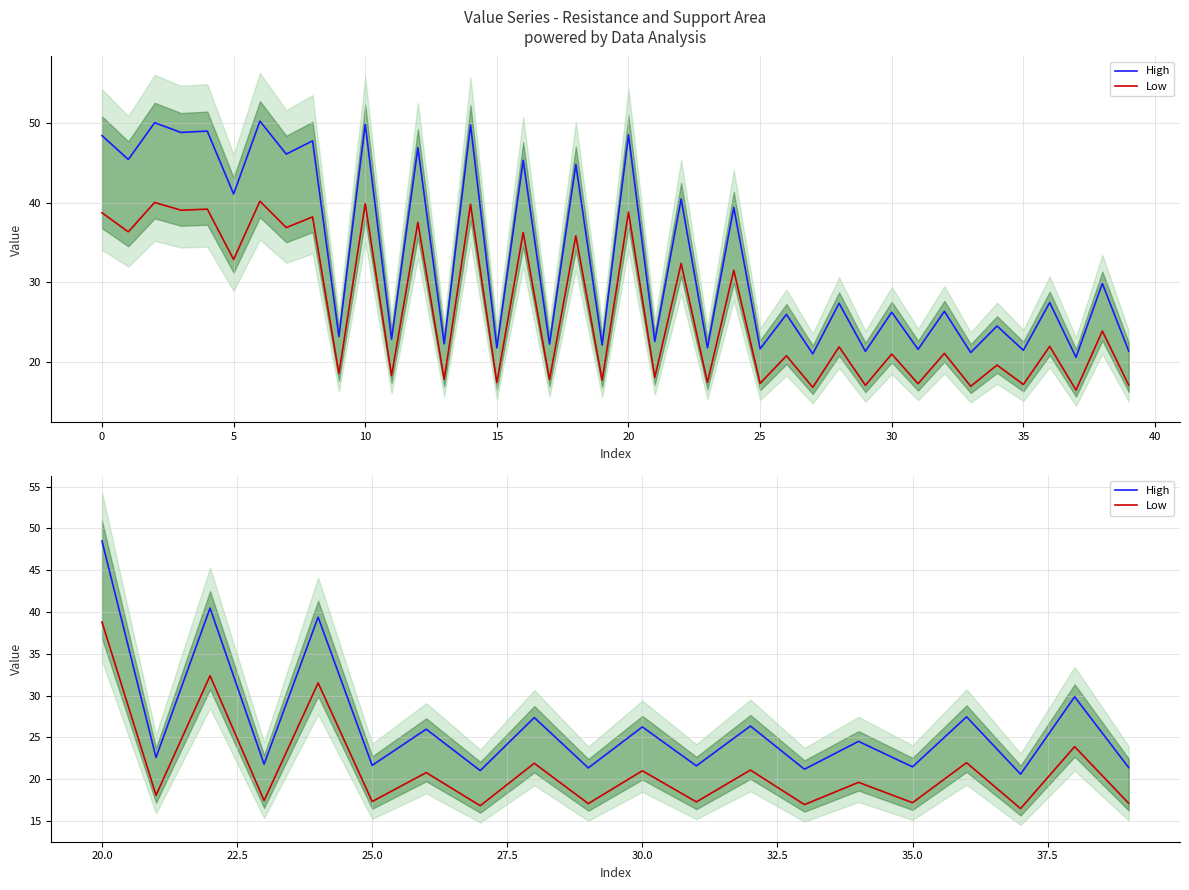

In High, how many points are higher than both neighbors (excluding endpoints)?

9